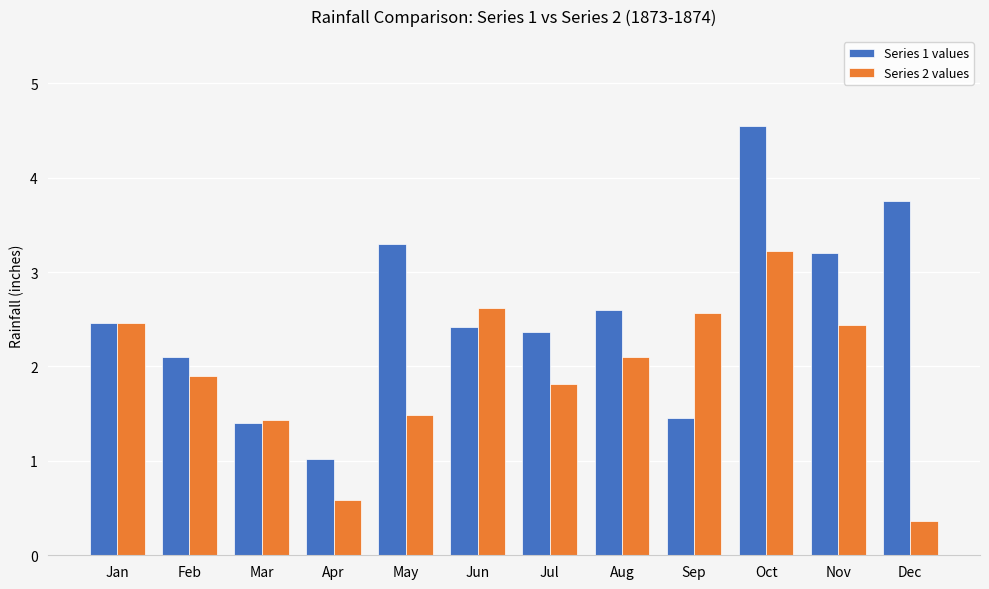

List the series in order of their peak value, lowest first.

Series 2 values, Series 1 values